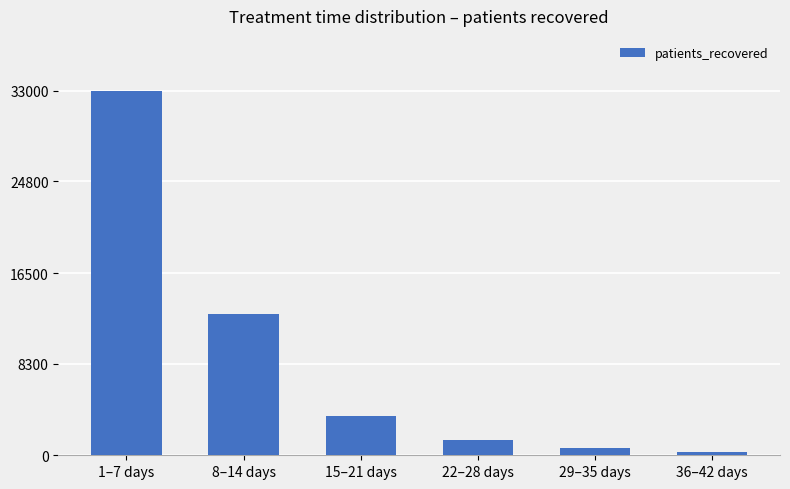

Rank the categories by value from highest to lowest.

1–7 days, 8–14 days, 15–21 days, 22–28 days, 29–35 days, 36–42 days